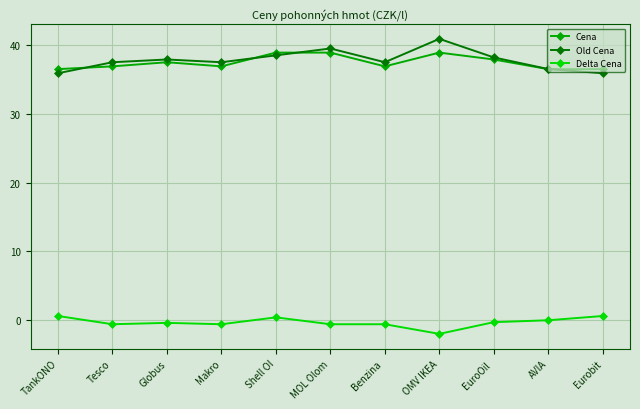

The value of Old Cena at Tesco is 61.8. True or false?

False